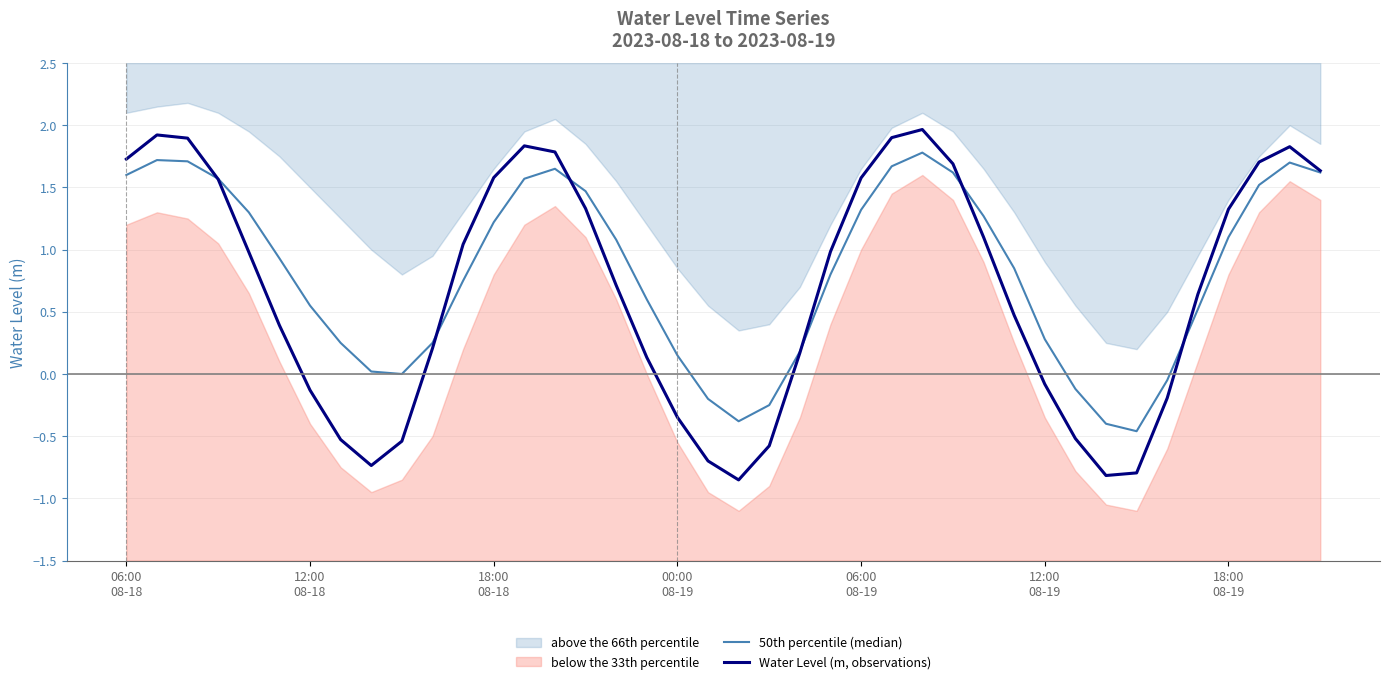

Which series has the largest total across all categories?

50th percentile (median)